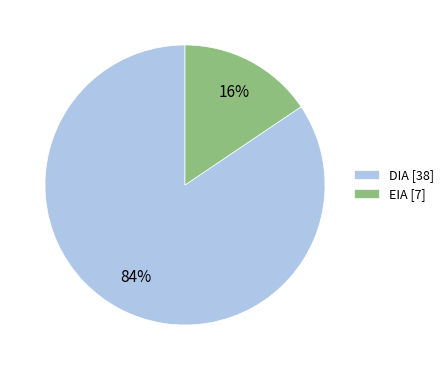

Which has a higher value, DIA or EIA?

DIA